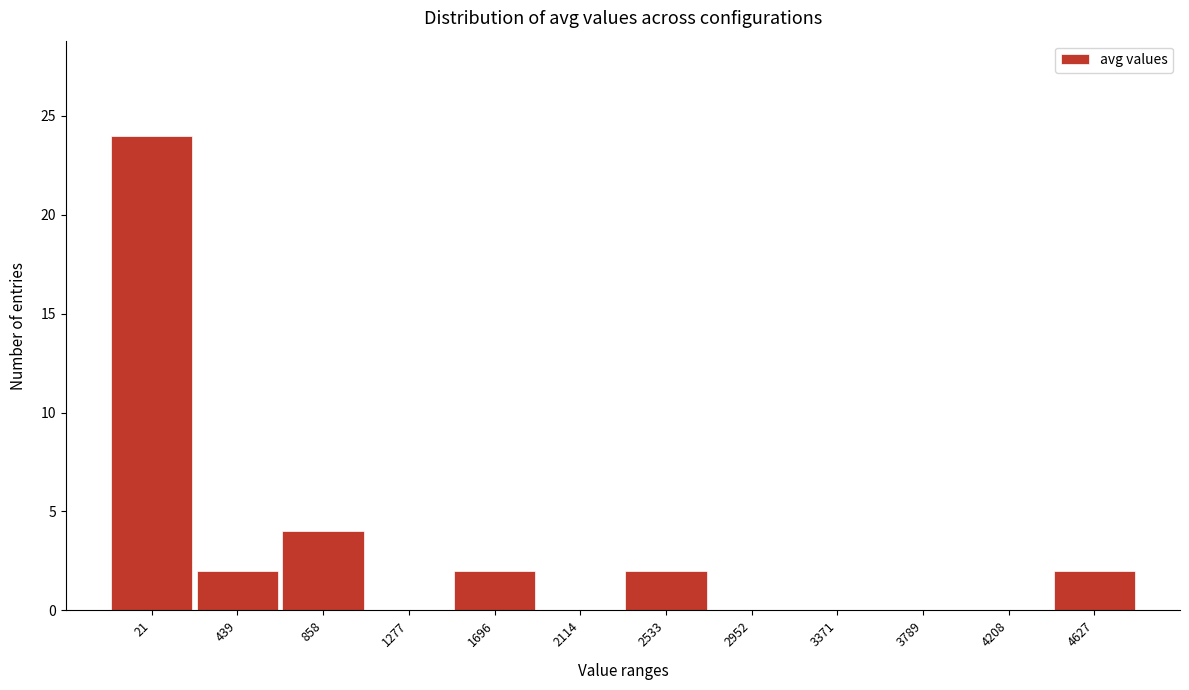

Reading left to right, extract all data points from this chart.

21=24	439=2	858=4	1277=0	1696=2	2114=0	2533=2	2952=0	3371=0	3789=0	4208=0	4627=2